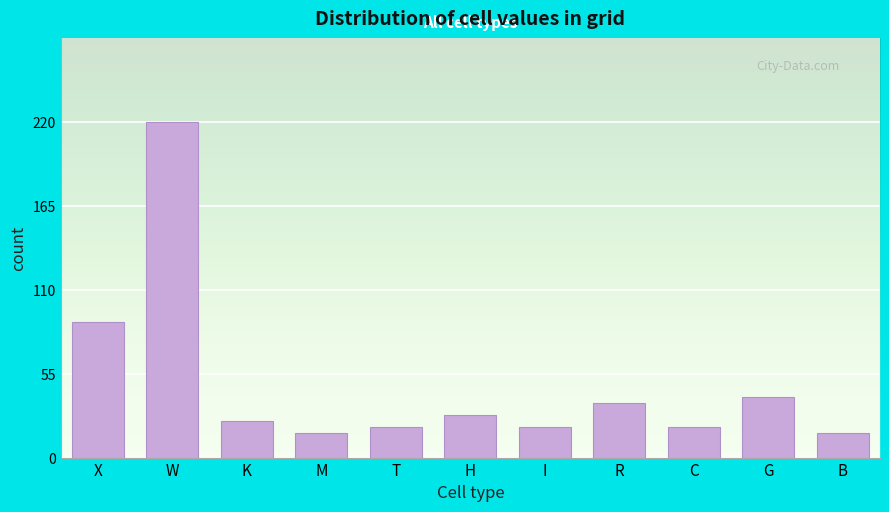

Reading right to left, transcribe all the data shown in this chart.

B=16	G=40	C=20	R=36	I=20	H=28	T=20	M=16	K=24	W=220	X=89